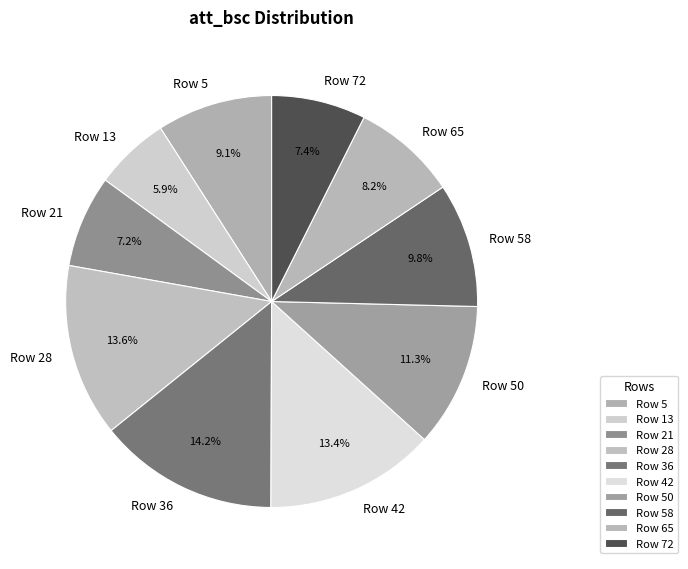

True or false: Row 72 accounts for 19% of the total.

False